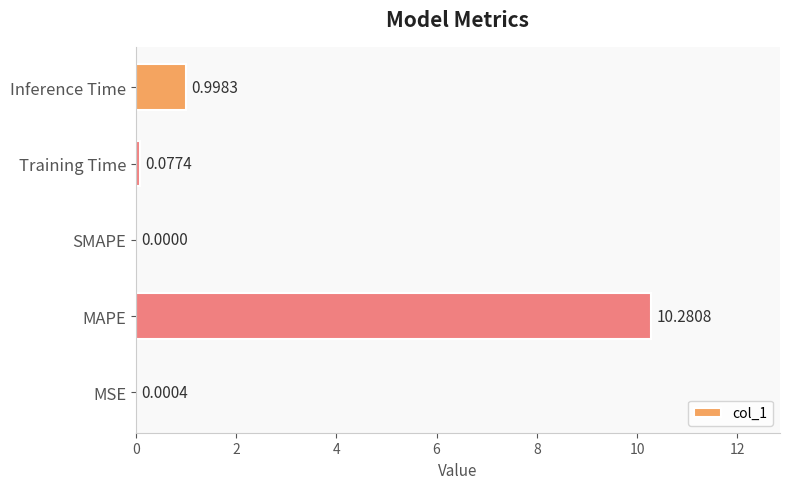

Where is the data nearest to the value 5?

Inference Time